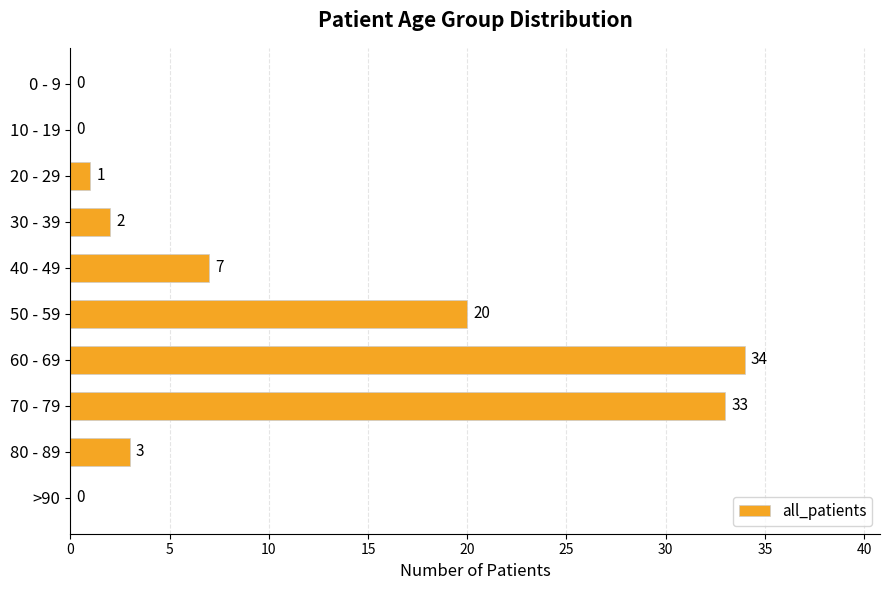

Read the value at 50 - 59, to the nearest 10.

20